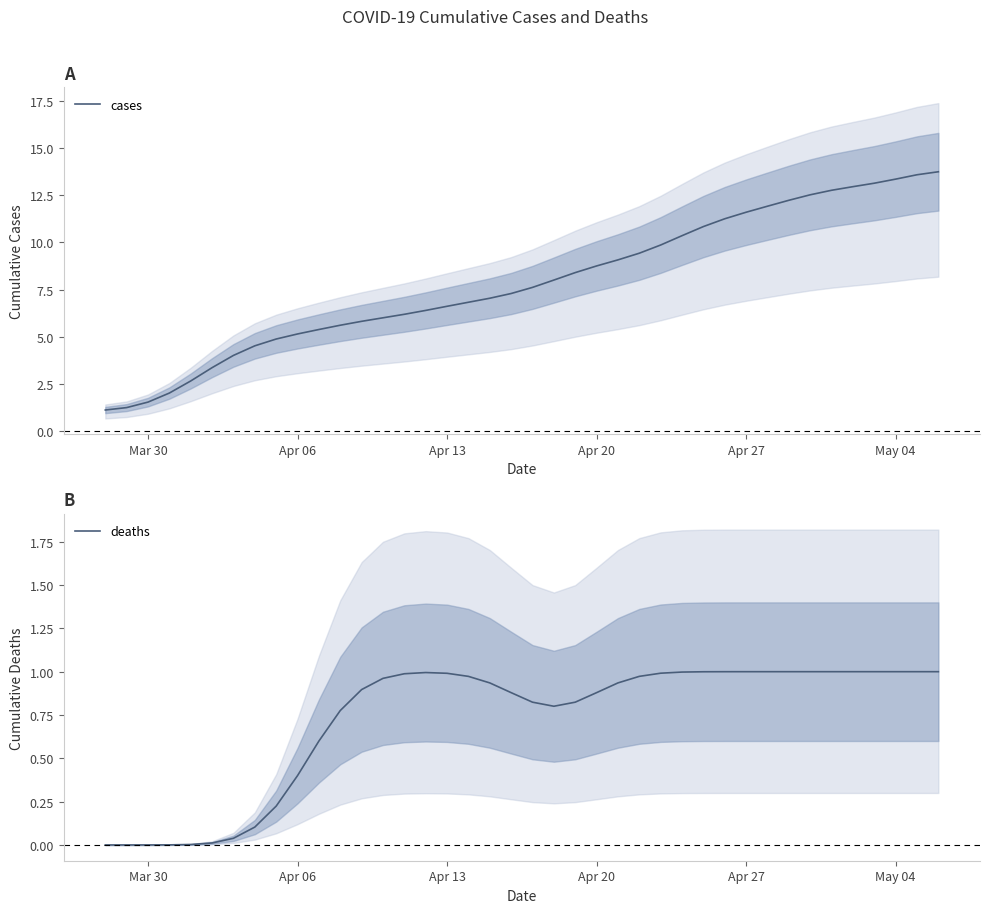

What is the sum of all deaths values?

29.0